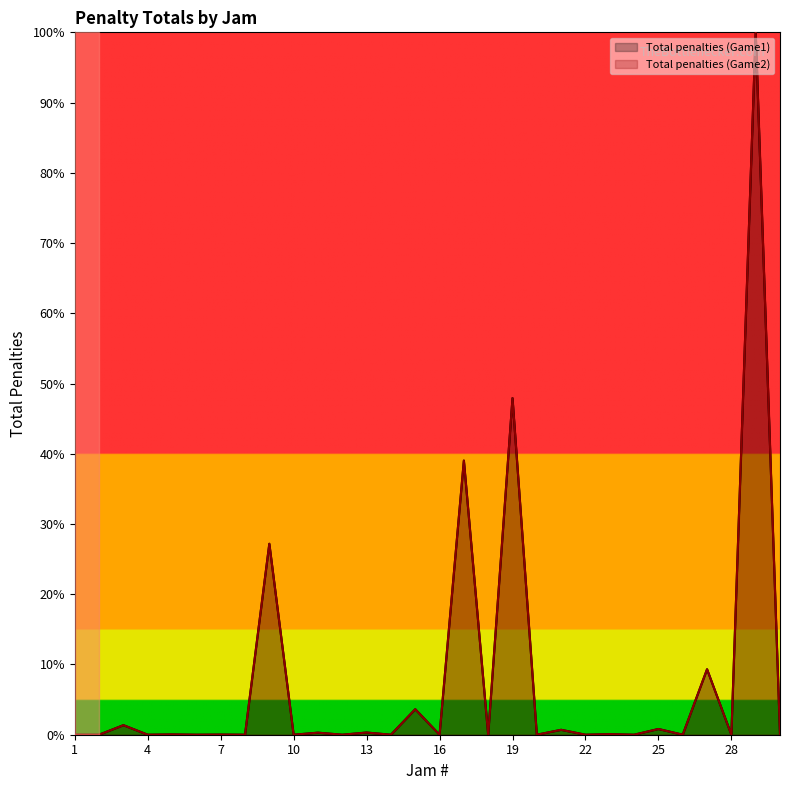

How many interior local peaks does the Total penalties (Game1) series have?

14